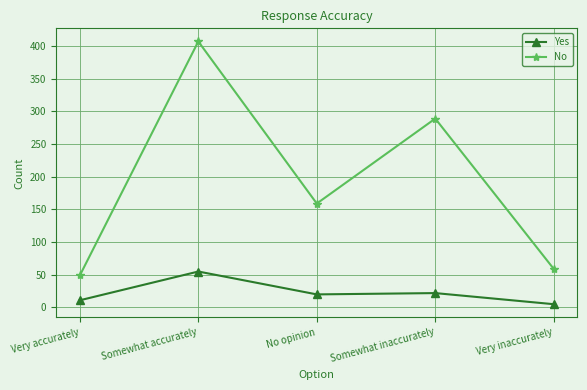

What position from the right is Very accurately?

5